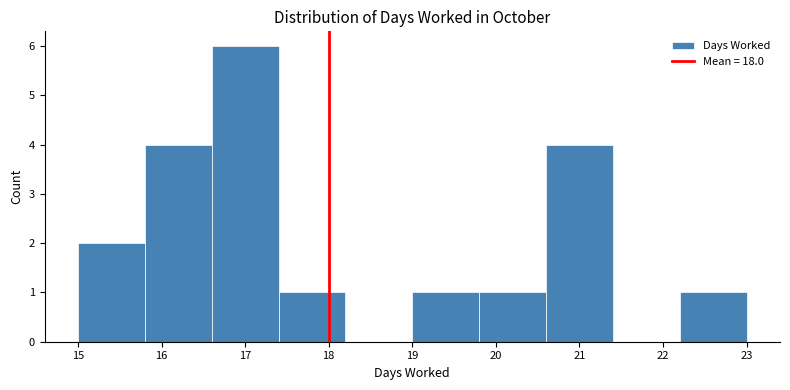

Reading left to right, transcribe this chart: for each bar, give the range it covers on the x-axis and its height. The values are not printed on the chart, so give them approximately, as read against the axis.

15.0 to 15.8: 2
15.8 to 16.6: 4
16.6 to 17.4: 6
17.4 to 18.2: 1
18.2 to 19.0: 0
19.0 to 19.8: 1
19.8 to 20.6: 1
20.6 to 21.4: 4
21.4 to 22.2: 0
22.2 to 23.0: 1